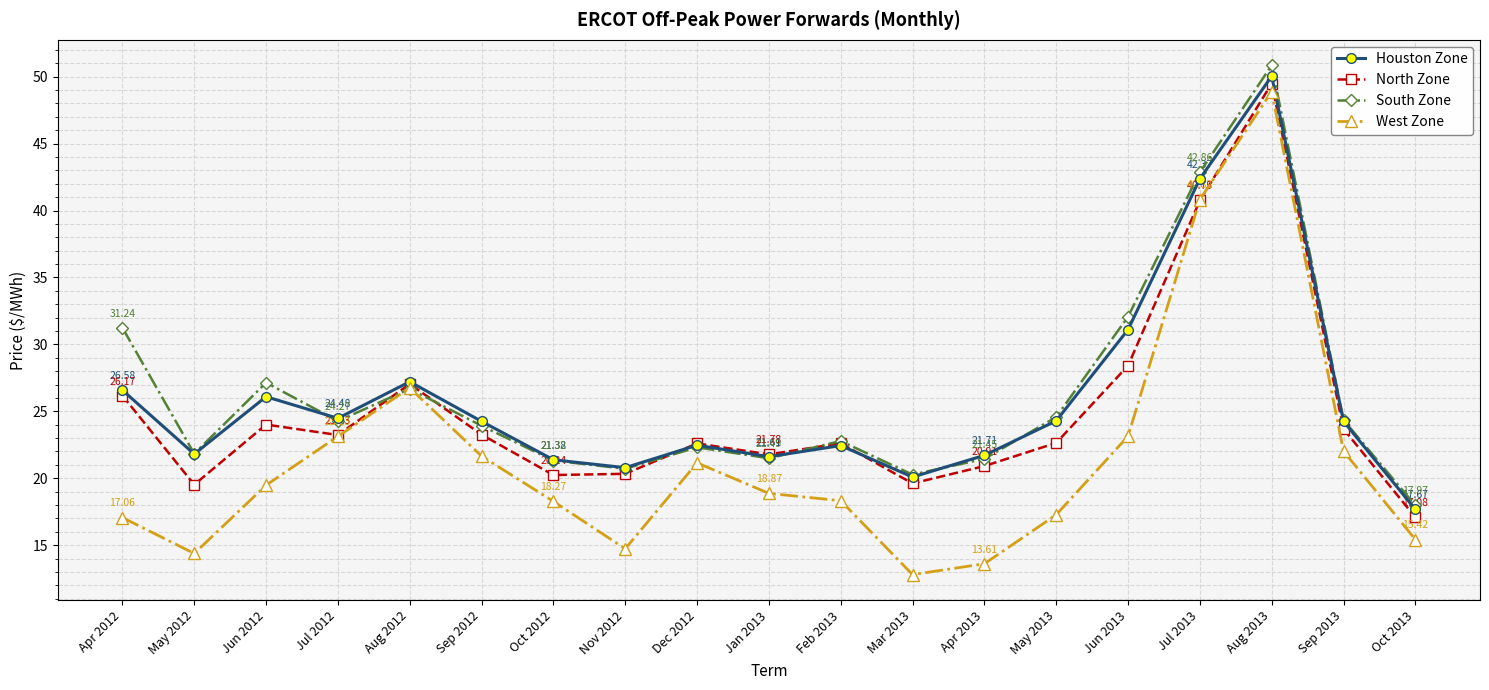

Which series ends up on top after the final intersection of South Zone and West Zone?

South Zone